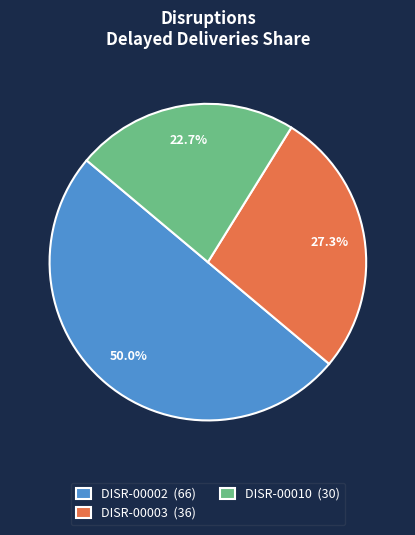

Between DISR-00003 (36) and DISR-00002 (66), which is larger?

DISR-00002 (66)